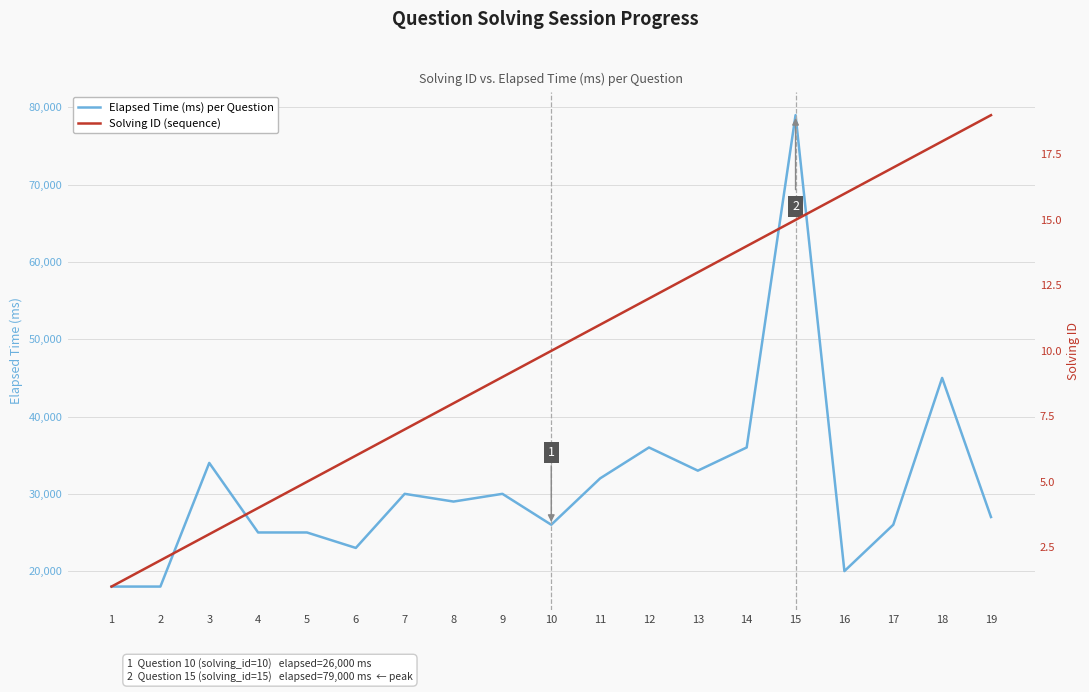

Between 5 and 17, which series saw the biggest shift?

Elapsed Time (ms) per Question